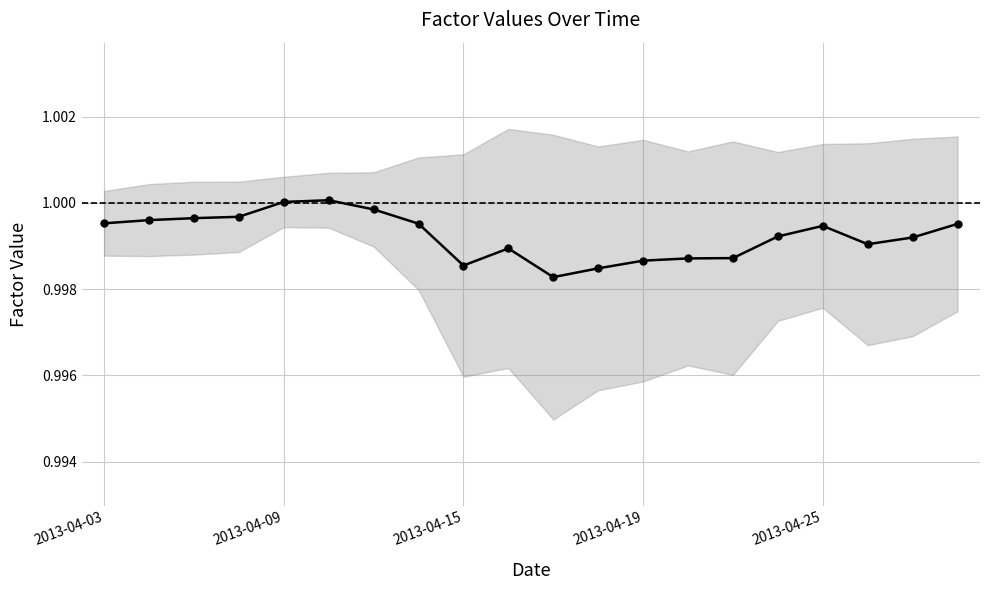

Reading right to left, what are all the values shown in this chart?

1.0	1.0	1.0	1.0	1.0	1.0	1.0	1.0	1.0	1.0	1.0	1.0	1.0	1.0	1.0	1.0	1.0	1.0	1.0	1.0